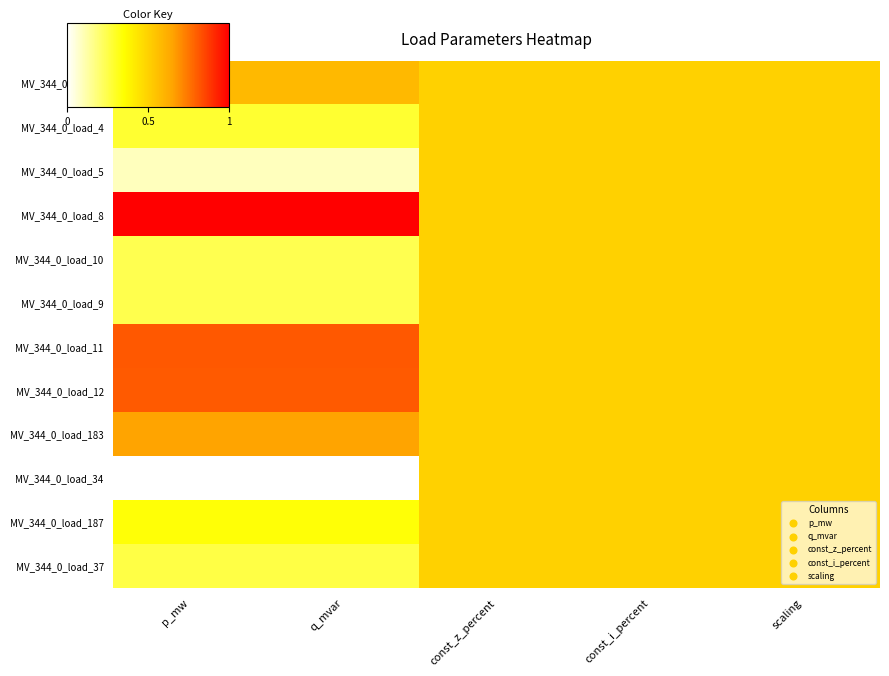

At which category is the sum across all series the highest?

const_z_percent